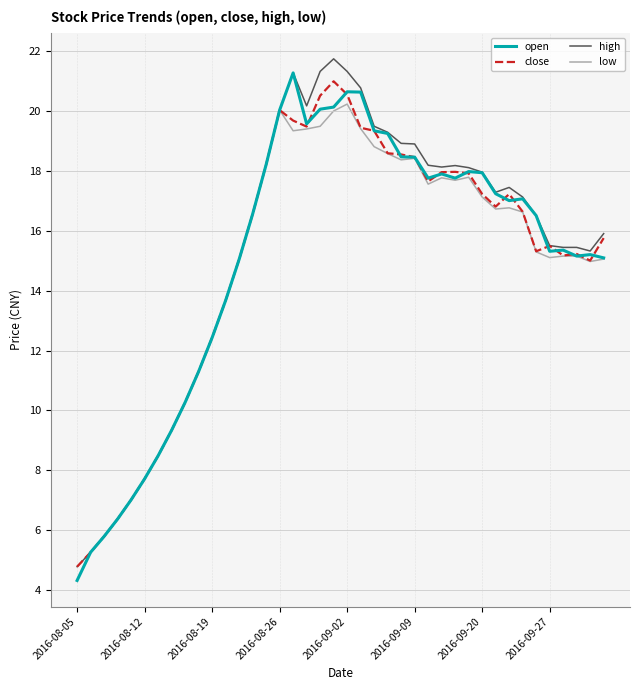

Count the number of categories in the chart.

40